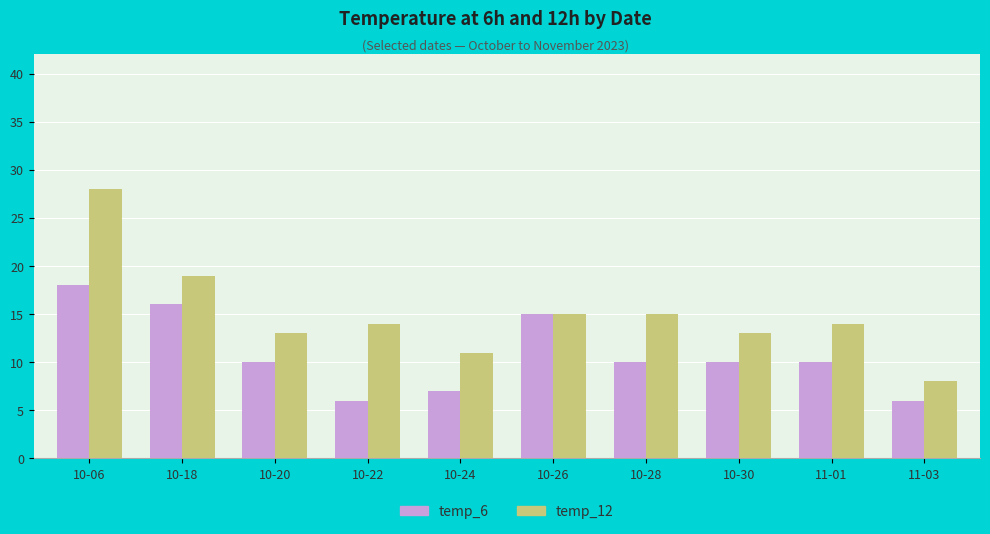

What is the minimum value for temp_12?

8